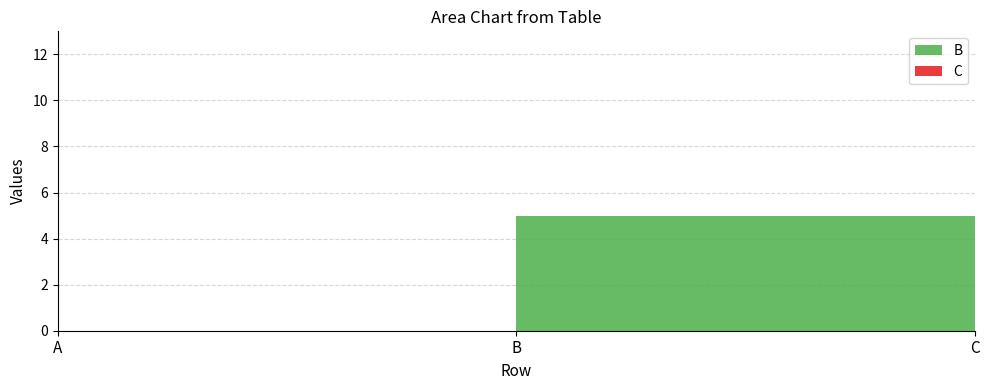

Reading left to right, extract all data points from this chart.

B: A=0	B=5	C=0
C: A=0	B=0	C=10